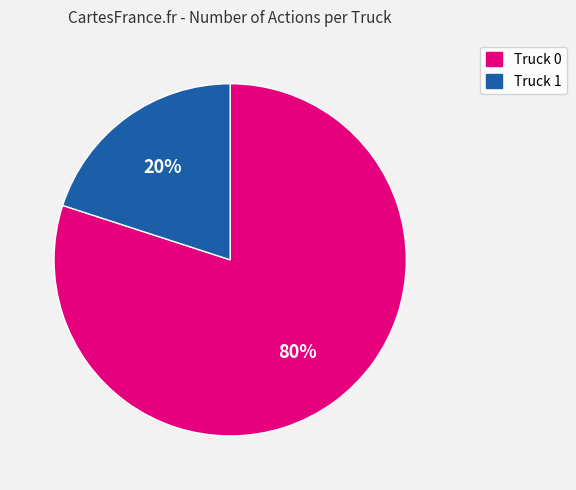

Between Truck 1 and Truck 0, which is larger?

Truck 0